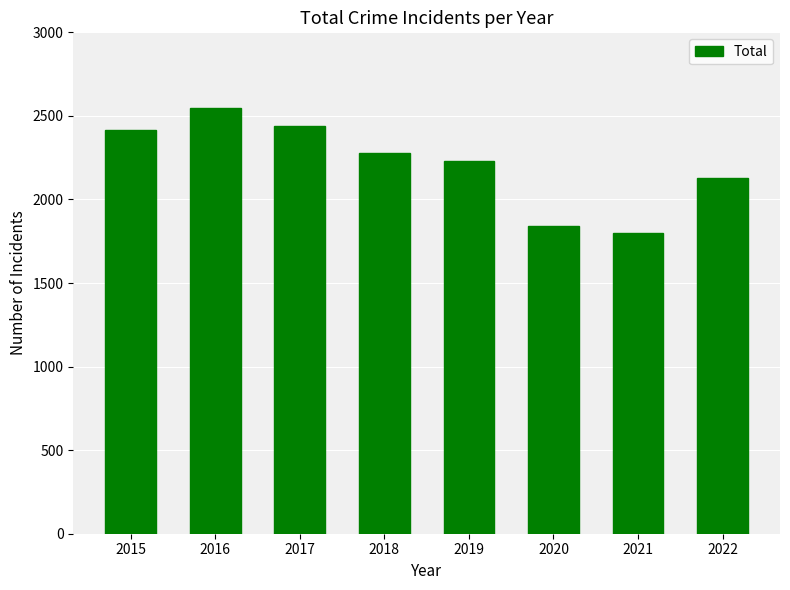

True or false: the data shows 998 at 2022.

False